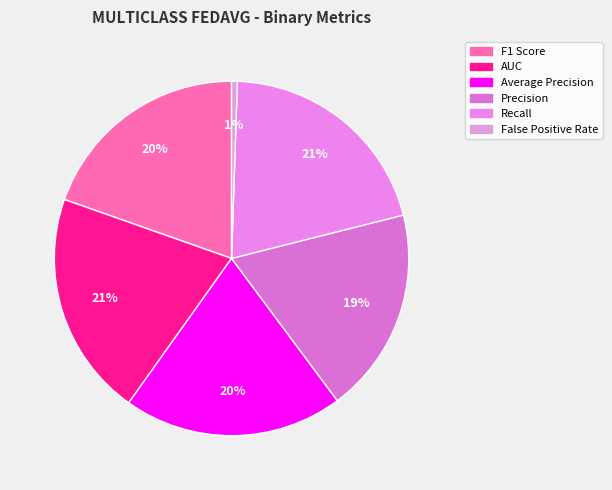

What is the change in value from Precision to Recall?

+0.1